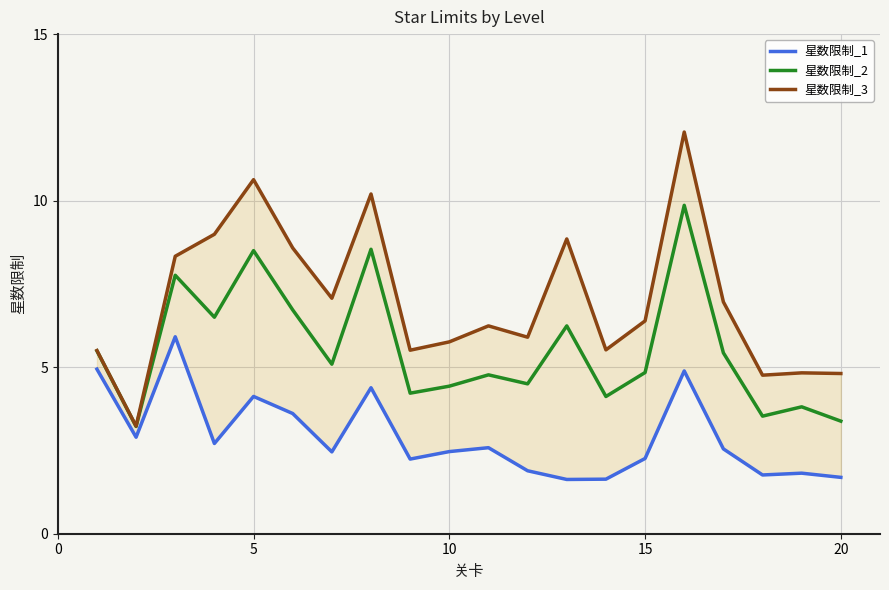

What is the minimum value for 星数限制_2?

3.2